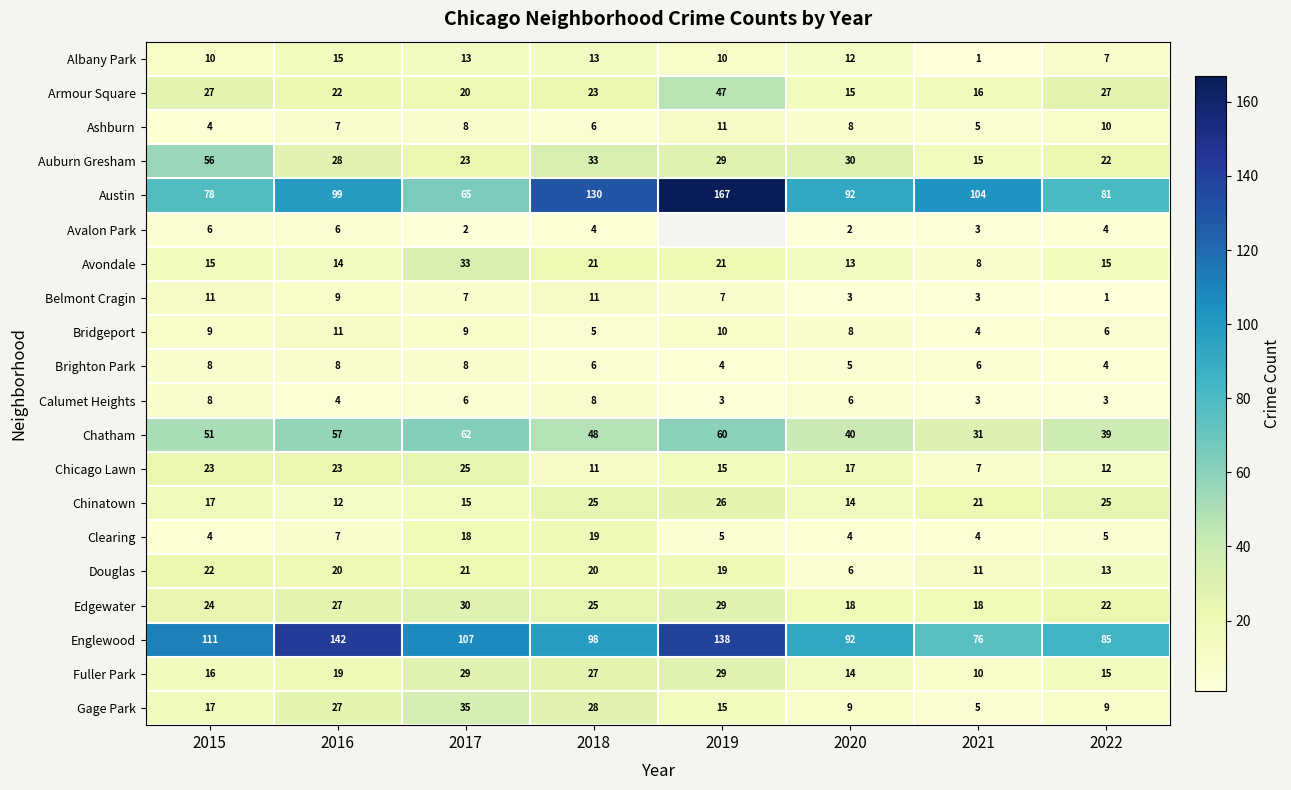

The value of Edgewater at 2020 is 26.2. True or false?

False